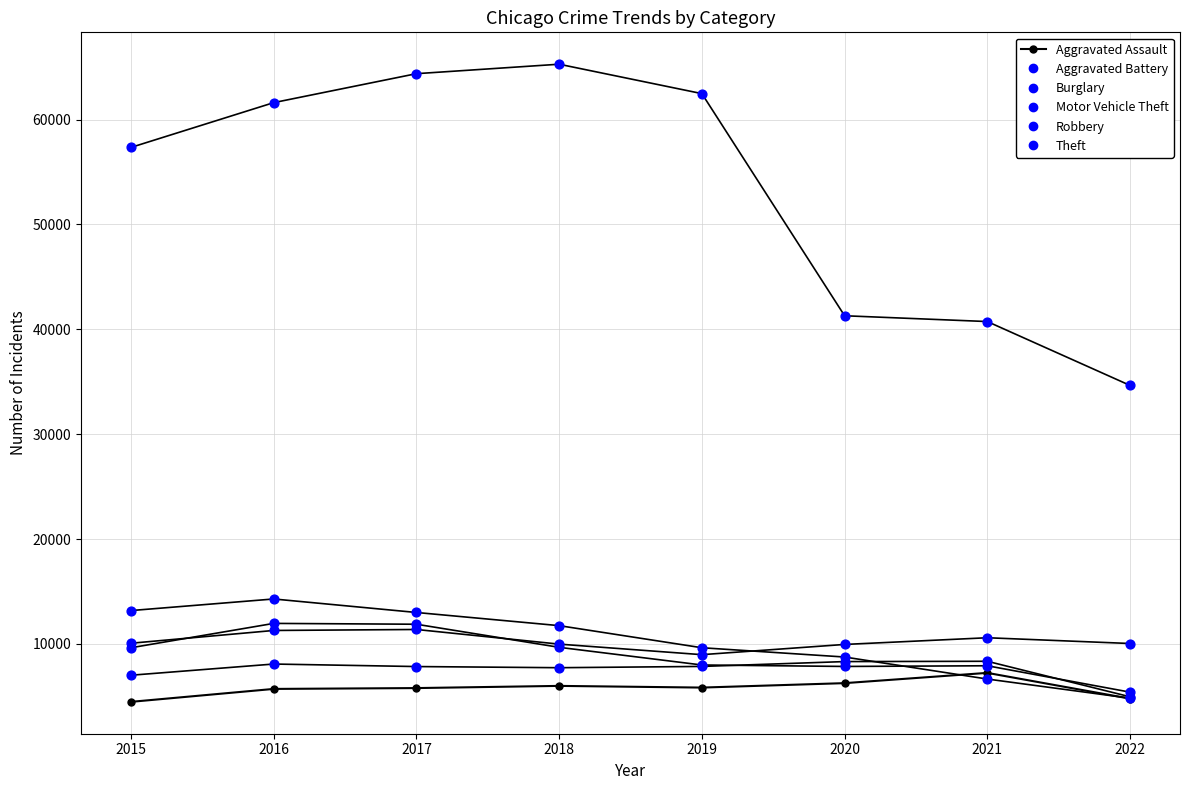

What are all the series names shown in the legend?

Aggravated Assault, Aggravated Battery, Burglary, Motor Vehicle Theft, Robbery, Theft